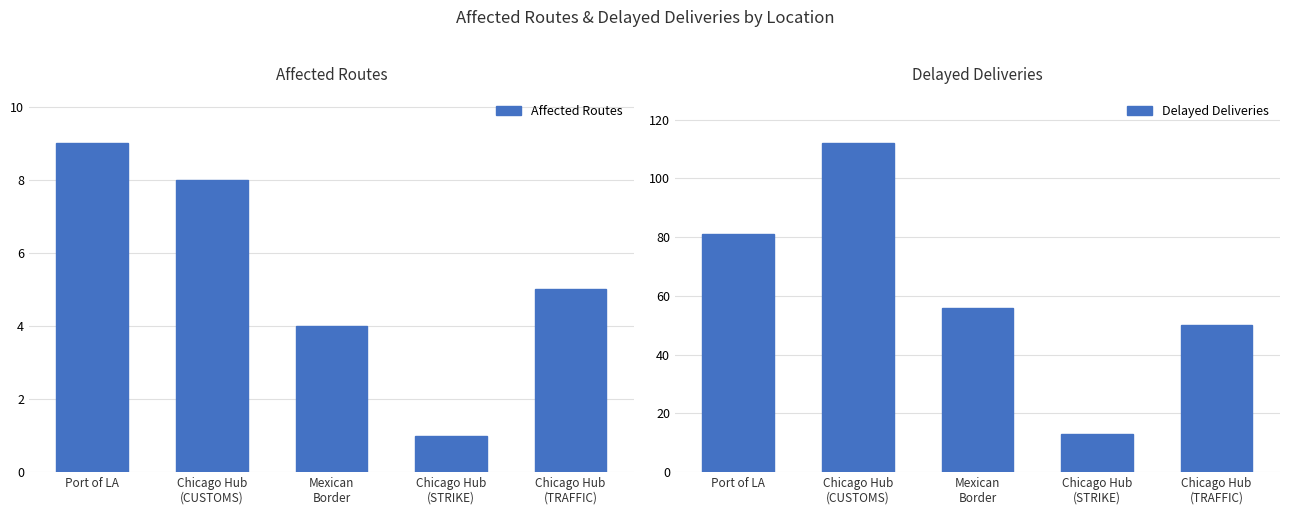

What is the difference between the highest and lowest values at Chicago Hub
(TRAFFIC)?

45